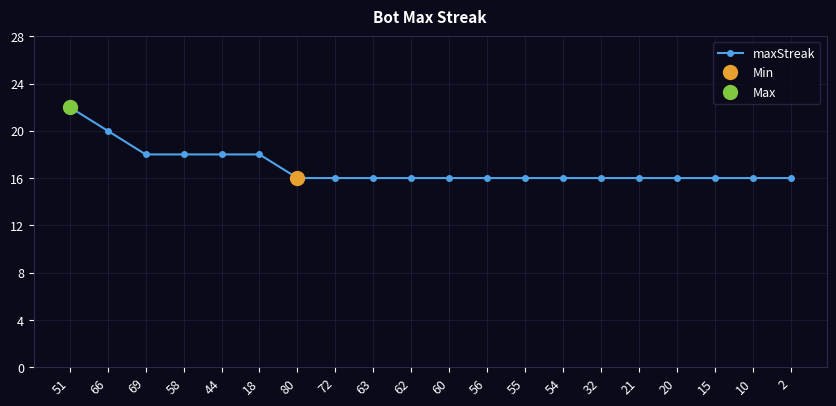

The chart shows a value of 22 at 72. True or false?

False